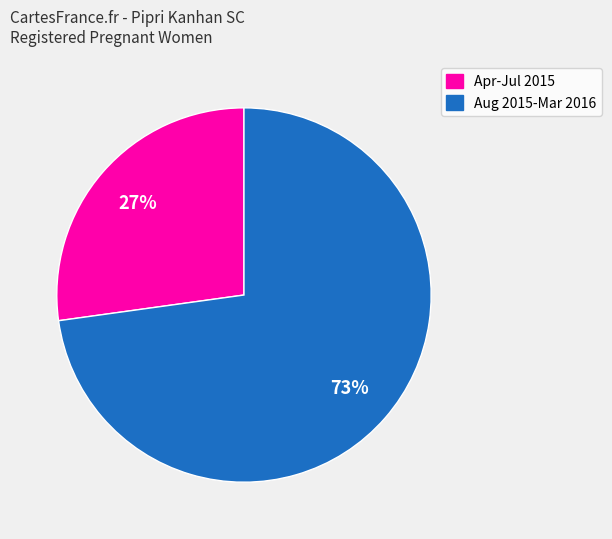

Is there any slice that represents more than half of the pie?

Yes